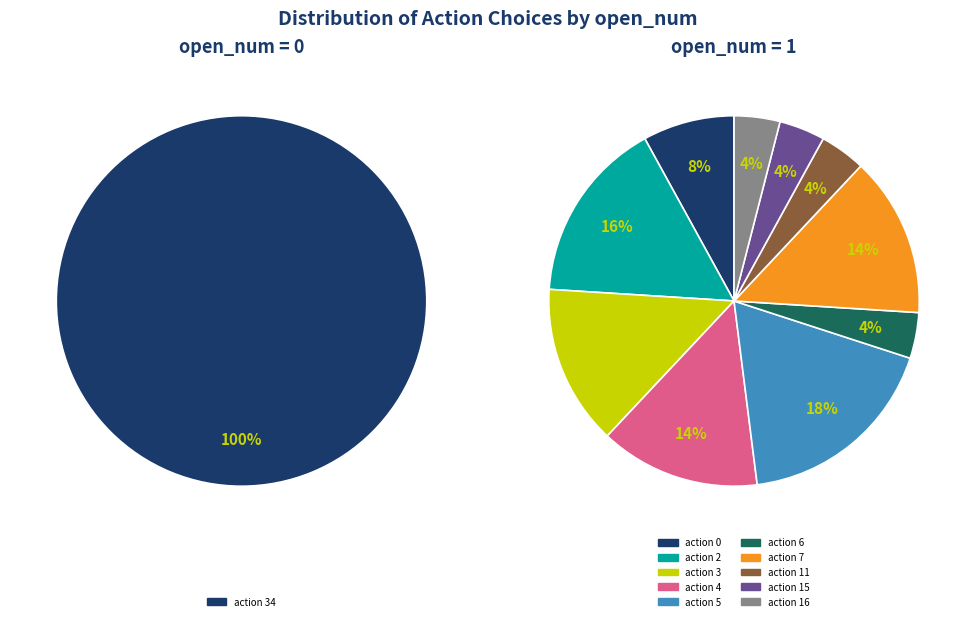

Which category has the biggest portion of the pie?

action 5